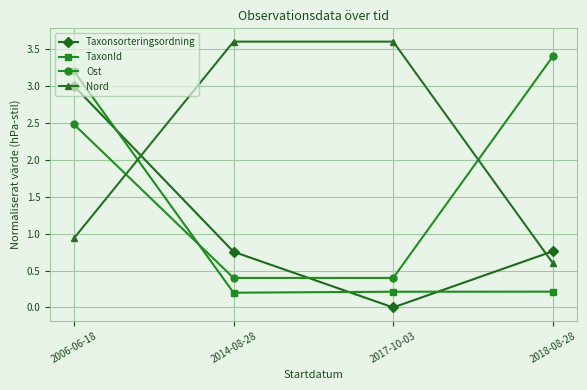

True or false: Nord has more than 1 points higher than both neighbors.

False